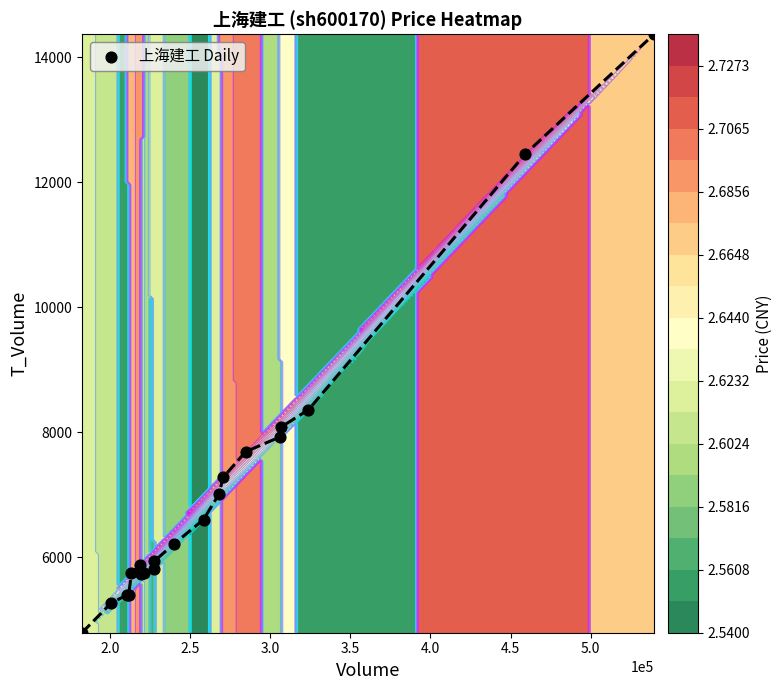

What is the sum of all values?

141713